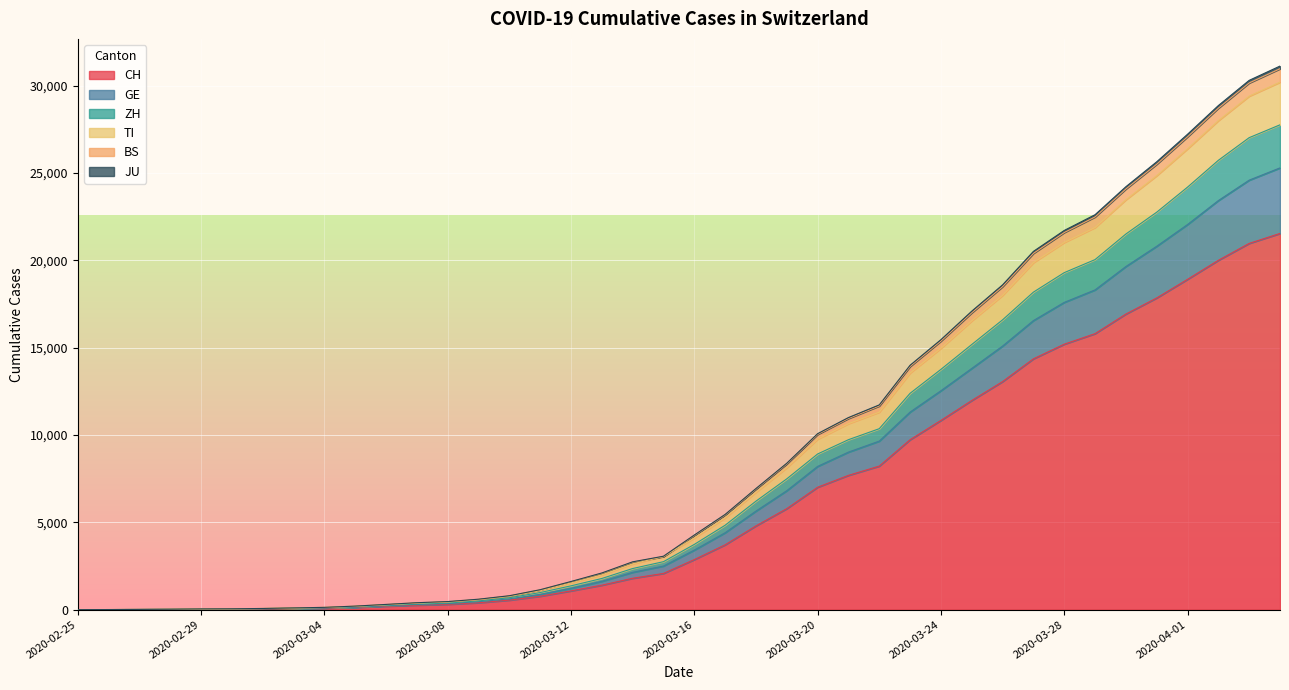

Where is ZH nearest to the value 13877?

2020-03-24